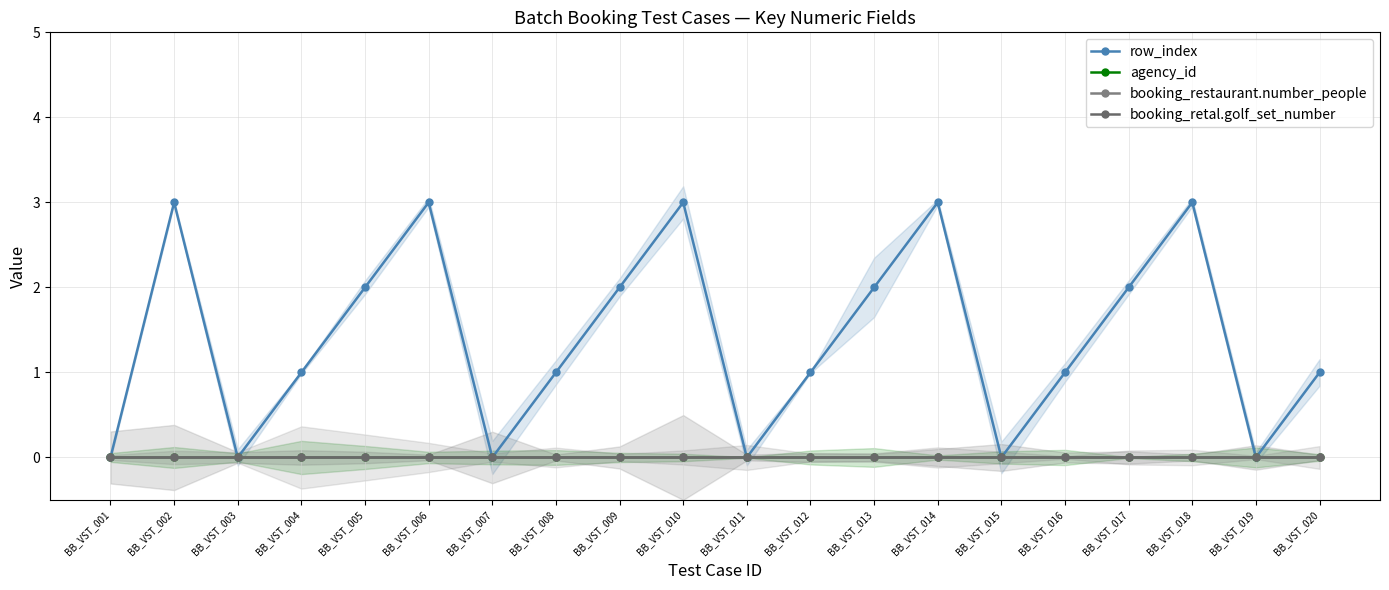

Is it true that row_index equals 3 at BB_VST_006?

True